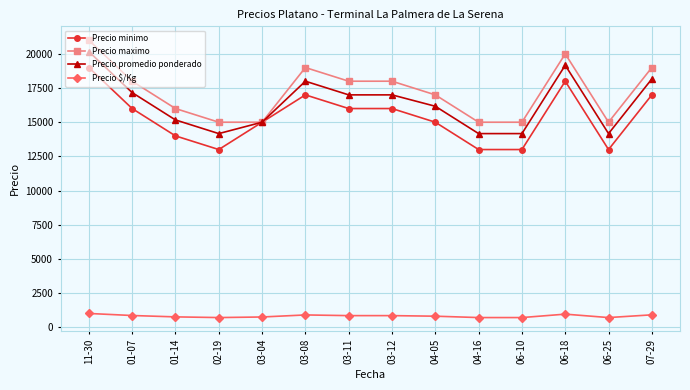

What is the maximum value shown in the chart?

21000